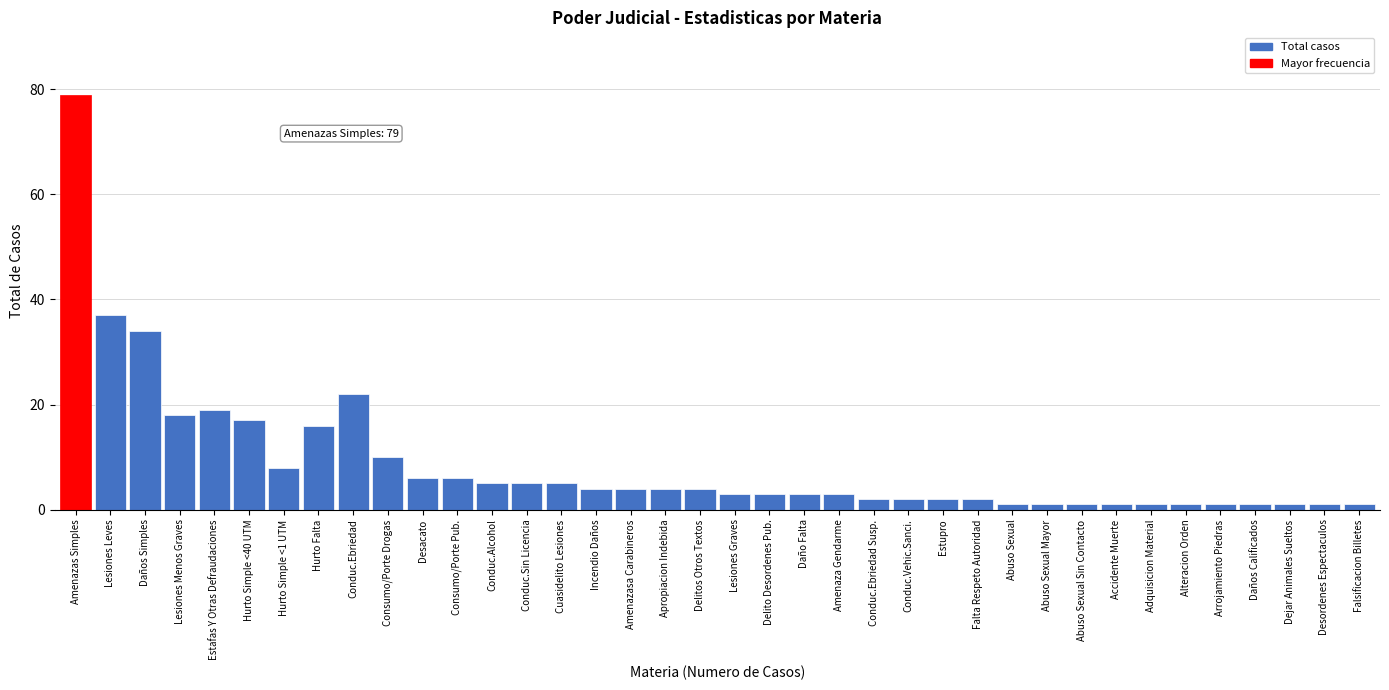

What is the change in value from Desacato to Lesiones Graves?

-3